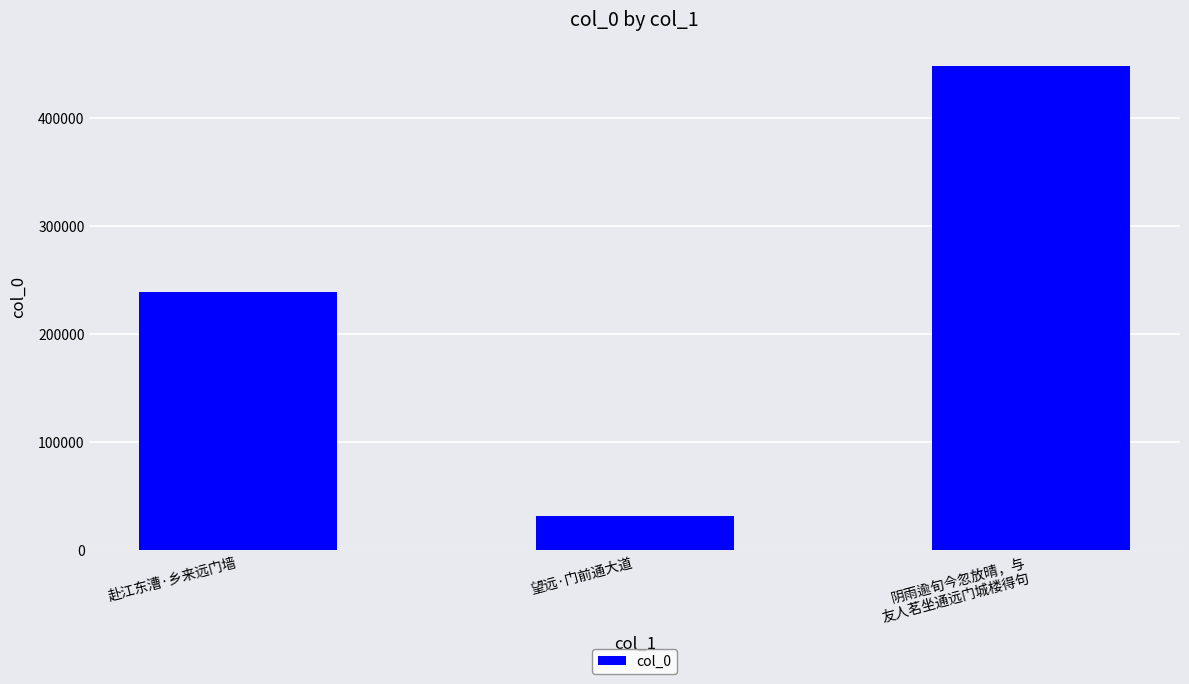

Count the number of categories in the chart.

3